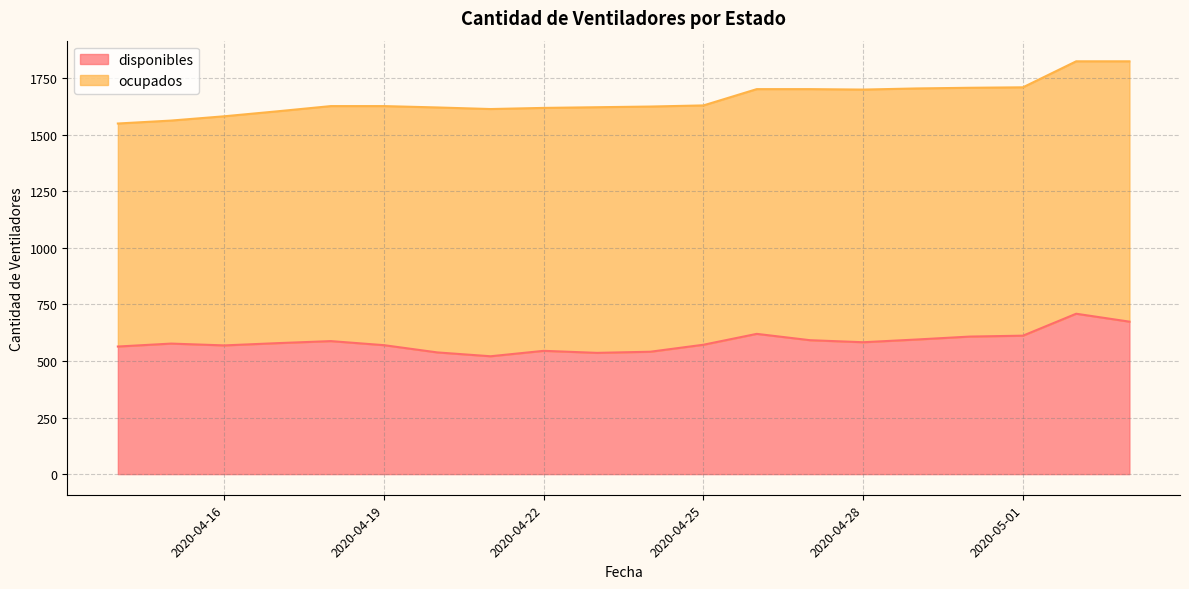

Which label corresponds to the smallest value in the chart?

2020-04-21